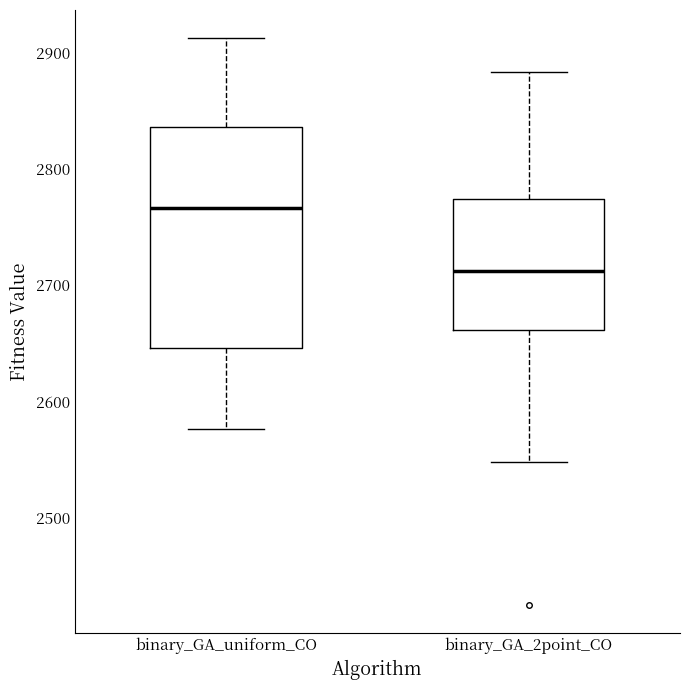

Where does the upper whisker of the box for binary_GA_2point_CO end on the y-axis? The values are not printed on the chart, so give them approximately, as read against the axis.

2880